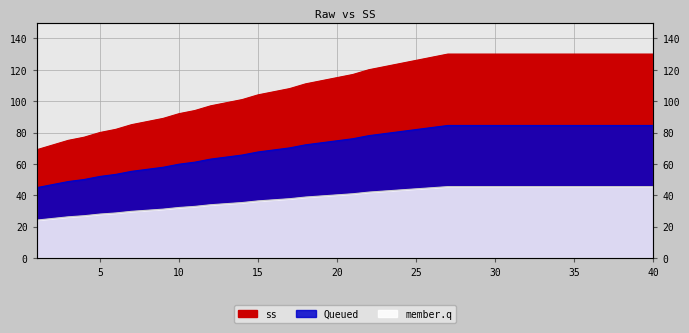

True or false: there are more than 2 points higher than both neighbors.

False